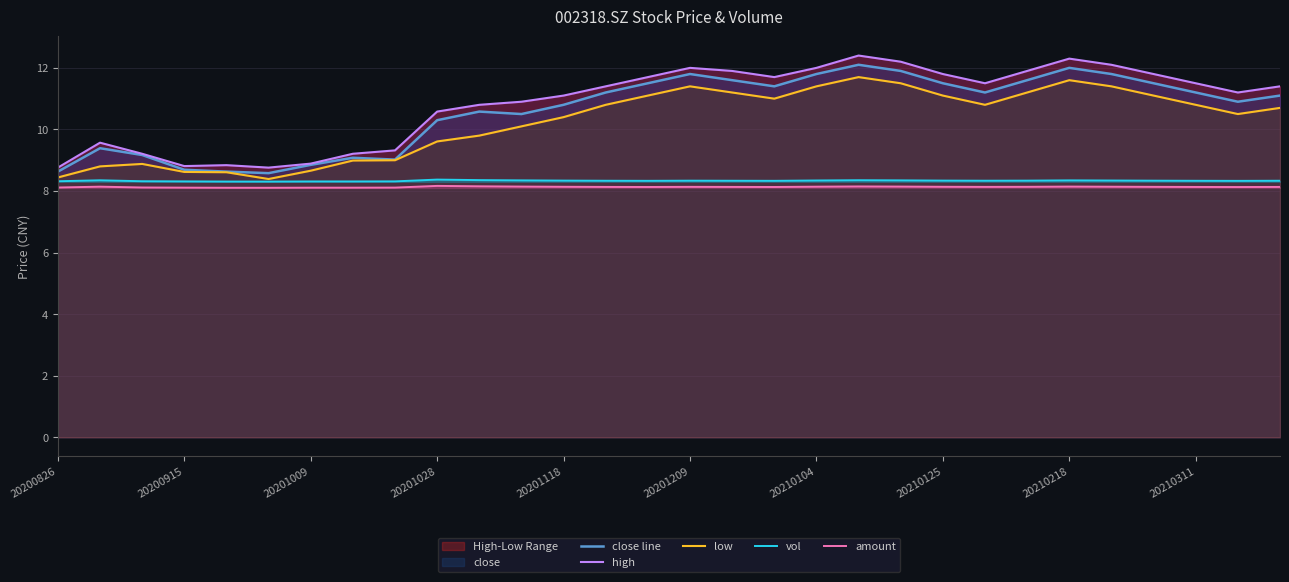

What is the highest value of the vol series?

8.4